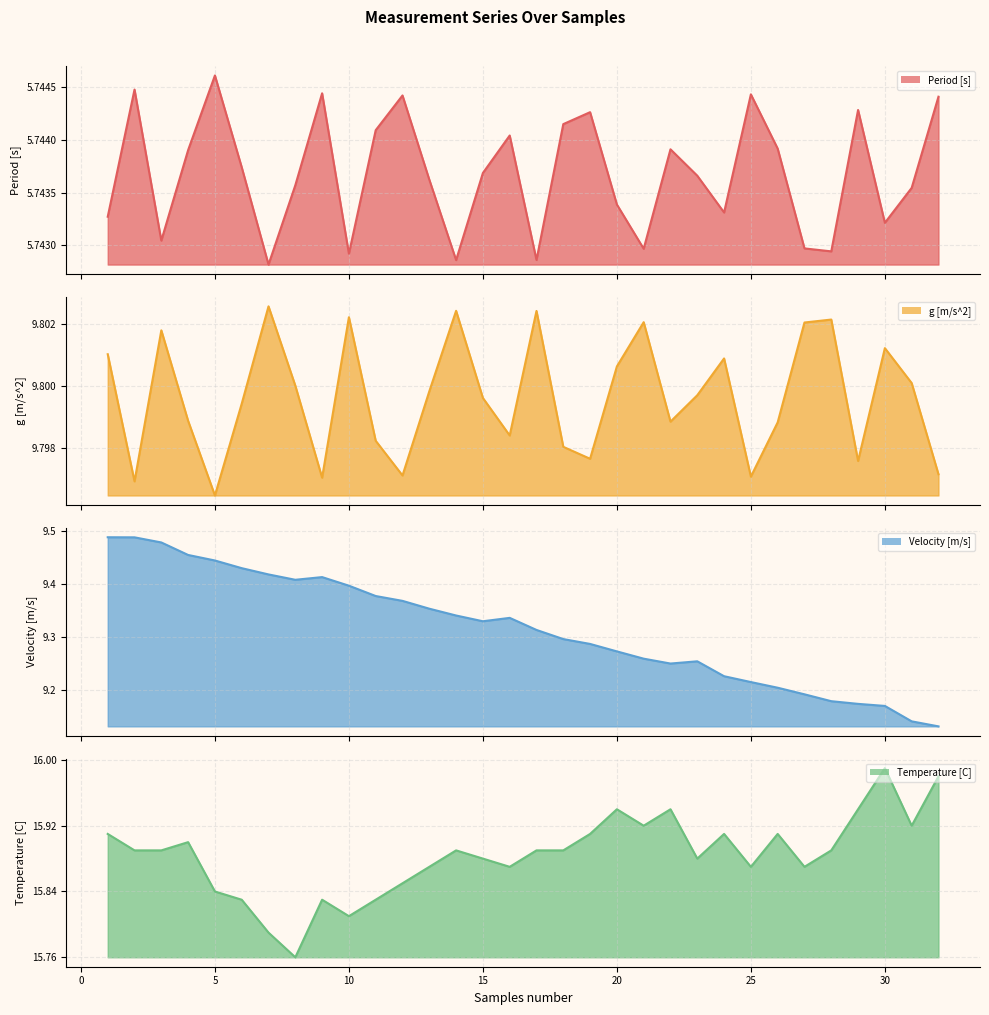

What is the highest value of the g [m/s^2] series?

9.8